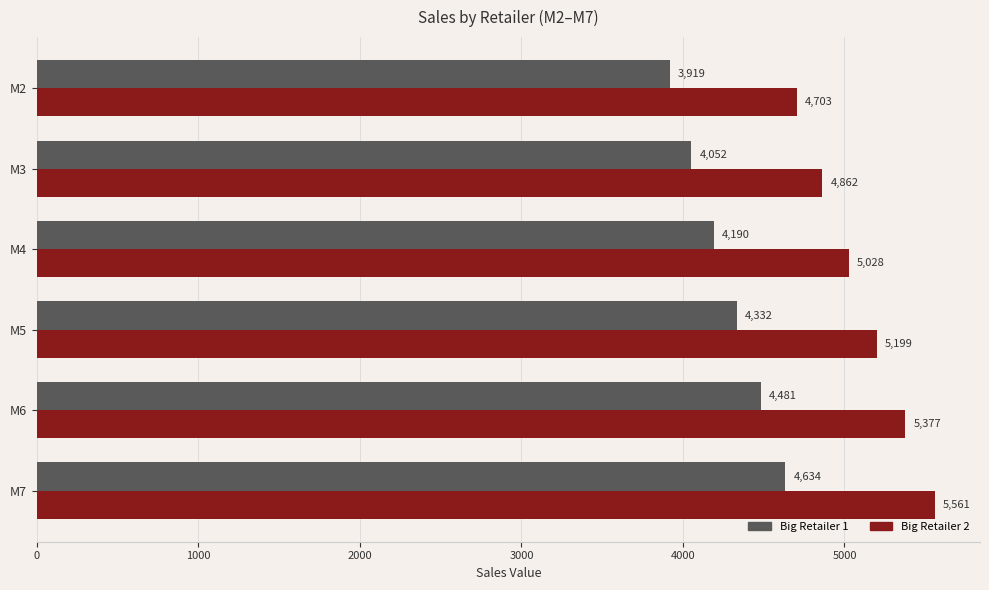

Which series has the widest spread of values?

Big Retailer 2